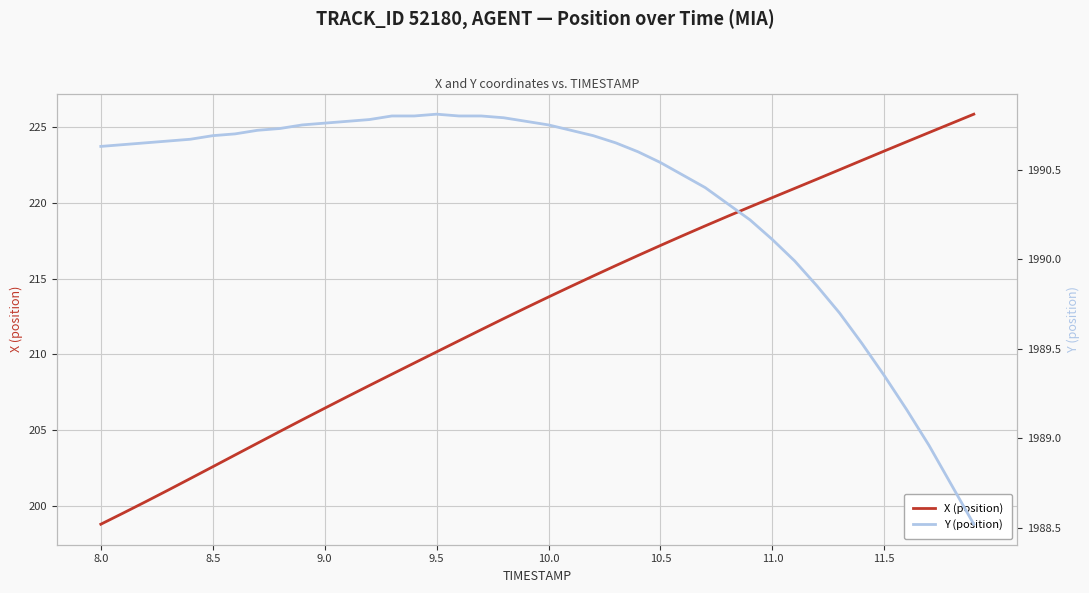

How many data points does each series have?

40